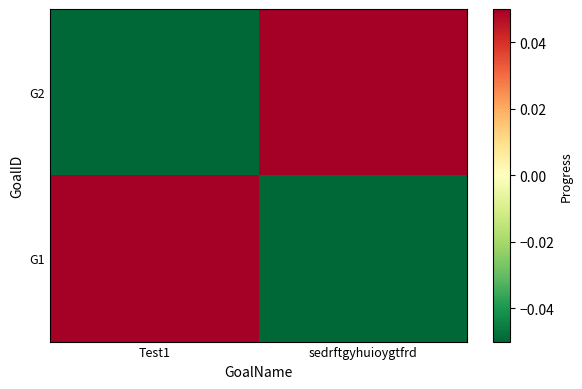

At which category is the sum across all series the highest?

Test1